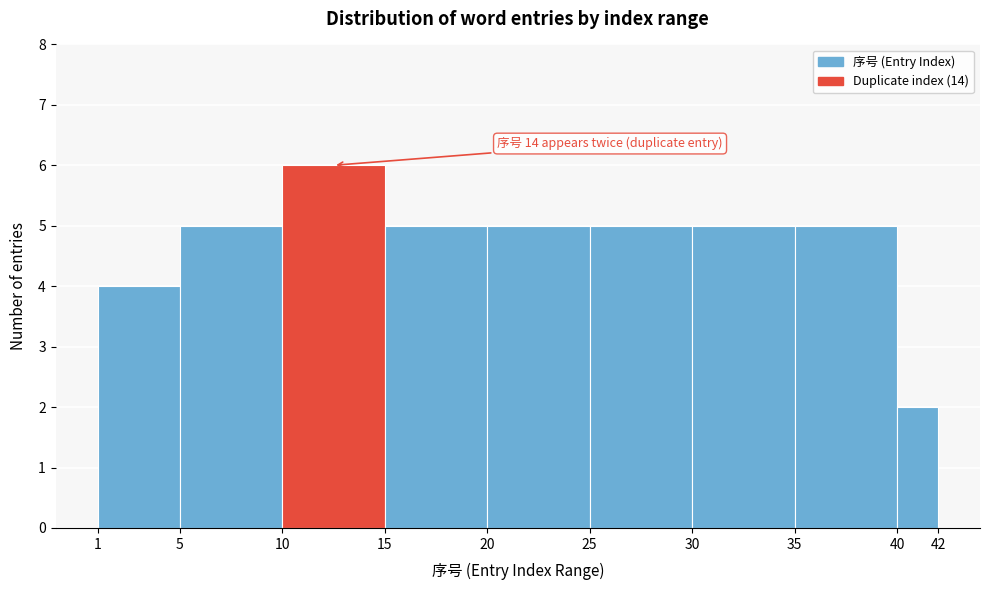

Over which range of the x-axis is the bar tallest?

10 to 15